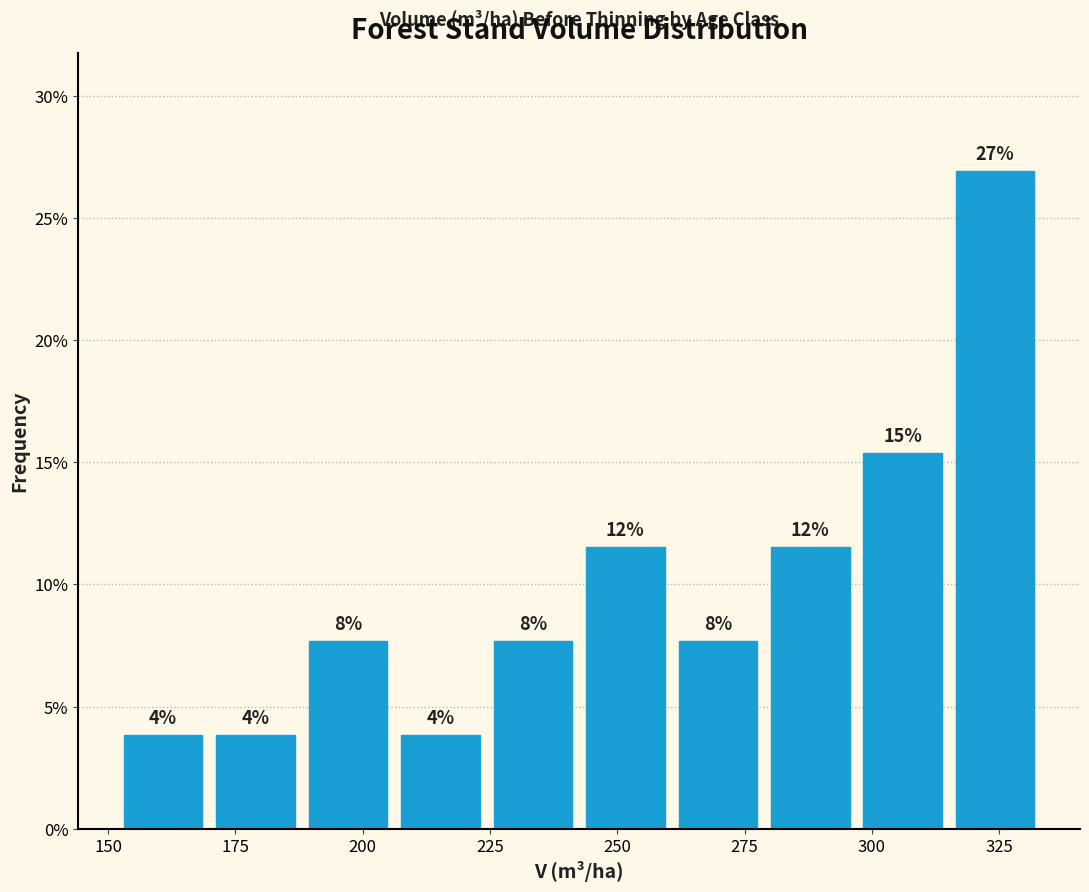

Read against the x-axis, roughly where is the centre of the tallest bar?

325